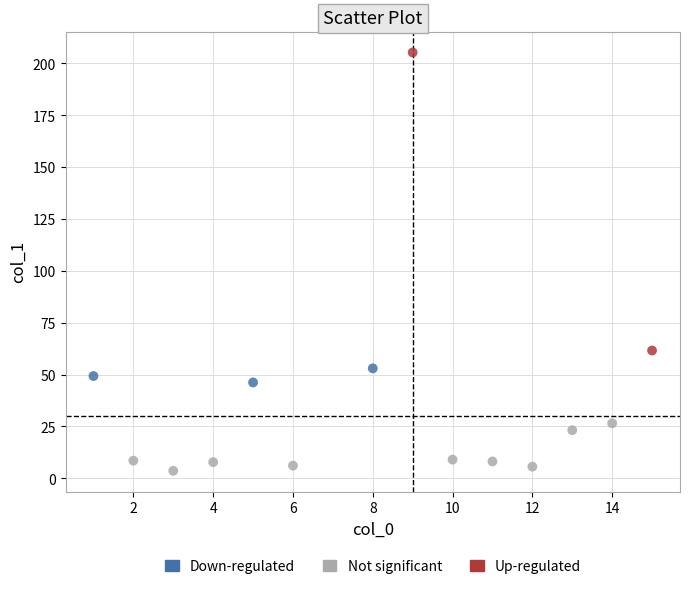

What are all the series names shown in the legend?

Down-regulated, Not significant, Up-regulated